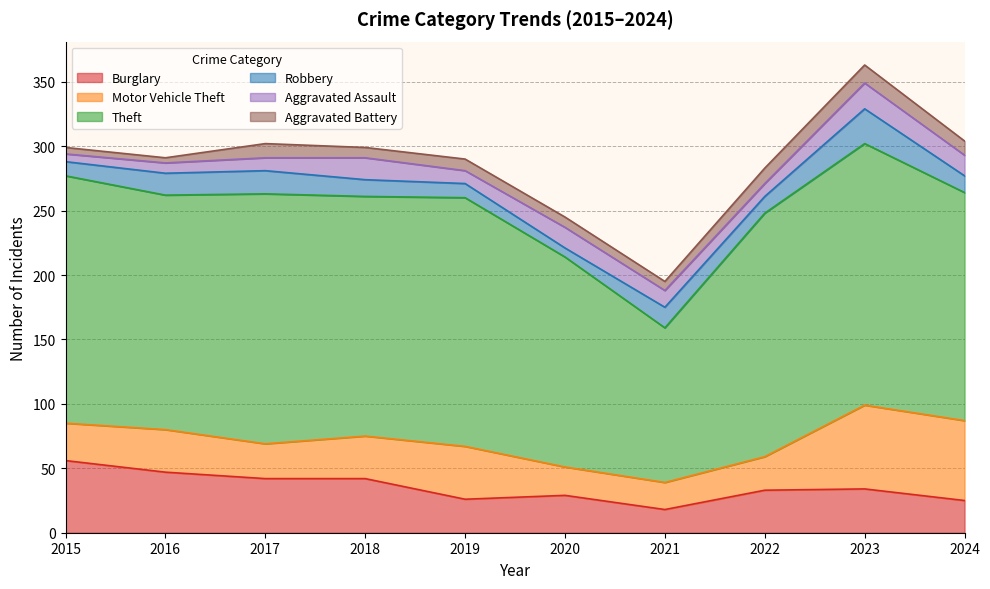

At 2015, list the series in order from smallest to largest.

Aggravated Battery, Aggravated Assault, Robbery, Motor Vehicle Theft, Burglary, Theft